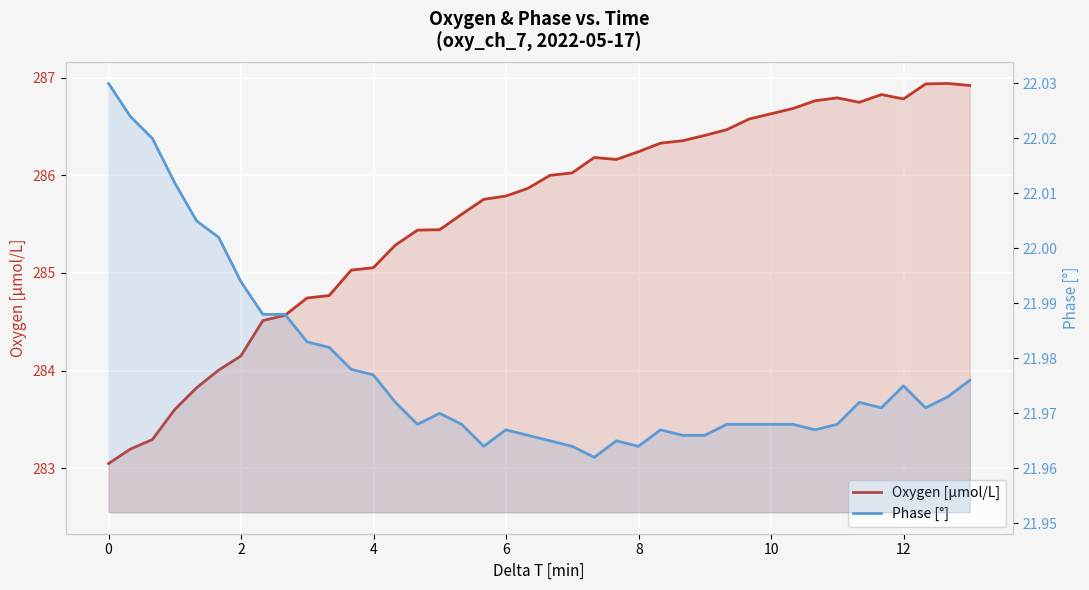

Reading left to right, list all the values displayed in this chart.

Oxygen [μmol/L]: 283.0	283.2	283.3	283.6	283.8	284.0	284.1	284.5	284.6	284.7	284.8	285.0	285.1	285.3	285.4	285.4	285.6	285.8	285.8	285.9	286.0	286.0	286.2	286.2	286.2	286.3	286.4	286.4	286.5	286.6	286.6	286.7	286.8	286.8	286.7	286.8	286.8	286.9	286.9	286.9
Phase [°]: 22.0	22.0	22.0	22.0	22.0	22.0	22.0	22.0	22.0	22.0	22.0	22.0	22.0	22.0	22.0	22.0	22.0	22.0	22.0	22.0	22.0	22.0	22.0	22.0	22.0	22.0	22.0	22.0	22.0	22.0	22.0	22.0	22.0	22.0	22.0	22.0	22.0	22.0	22.0	22.0